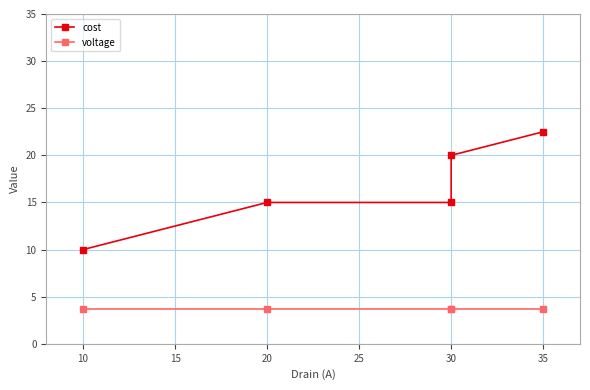

True or false: cost and voltage intersect in this chart.

False